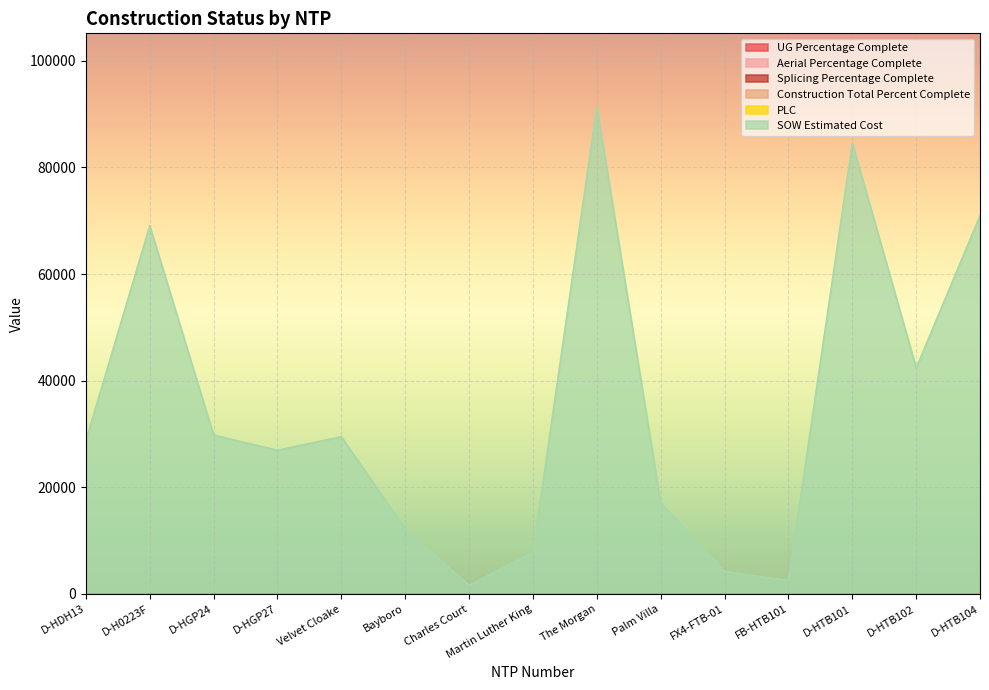

True or false: Construction Total Percent Complete and Splicing Percentage Complete cross at least once.

False